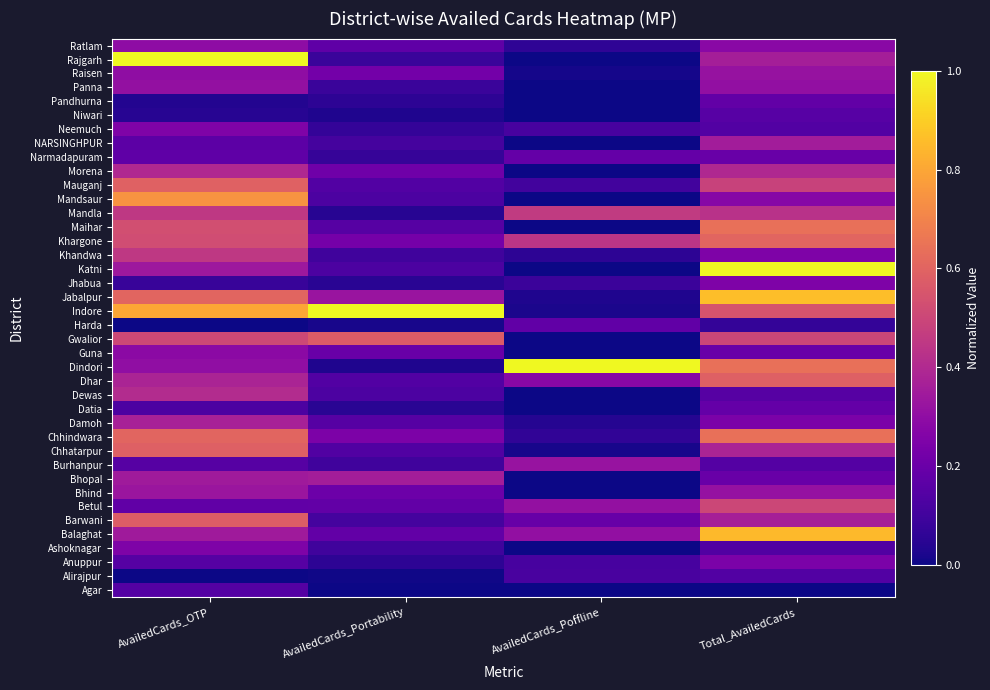

Count the number of data series in this chart.

40